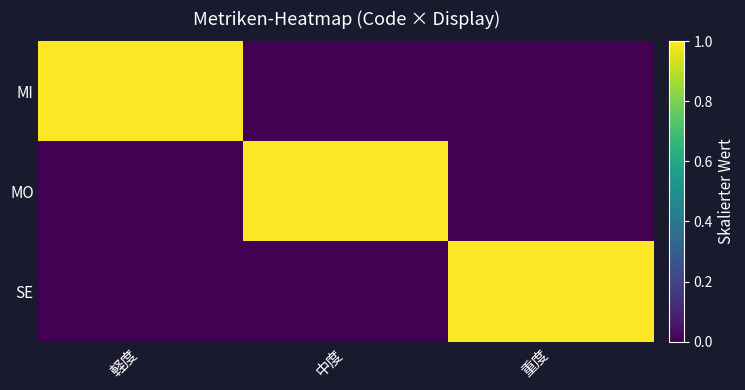

Which has a higher value, 中度 or 重度?

中度